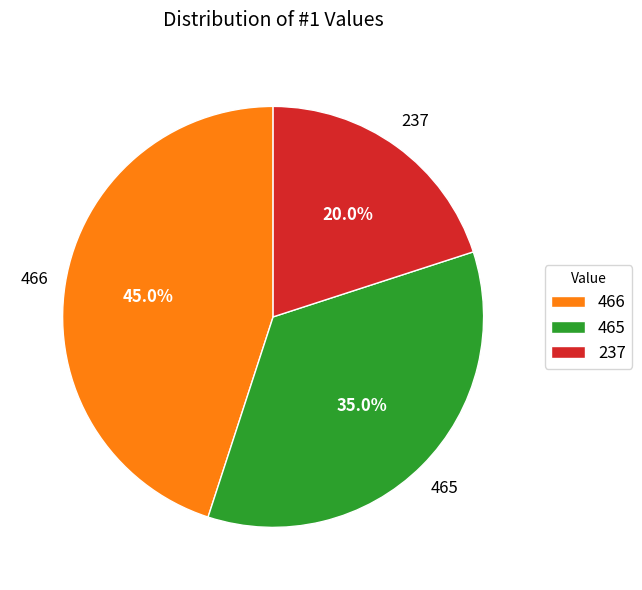

Which slice is the largest?

466